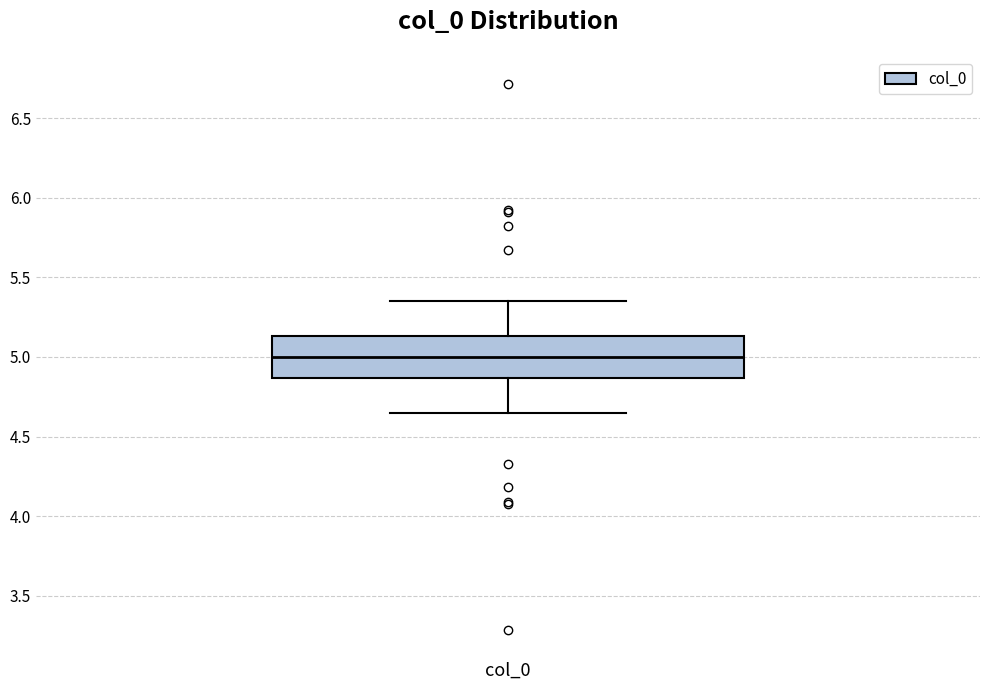

Read this box plot against the y-axis: the position of the median line, the range covered by the box, and the ends of both whiskers. The values are not printed on the chart, so give them approximately, as read against the axis.

median 5.00, box 4.85 to 5.15, whiskers 4.65 to 5.35